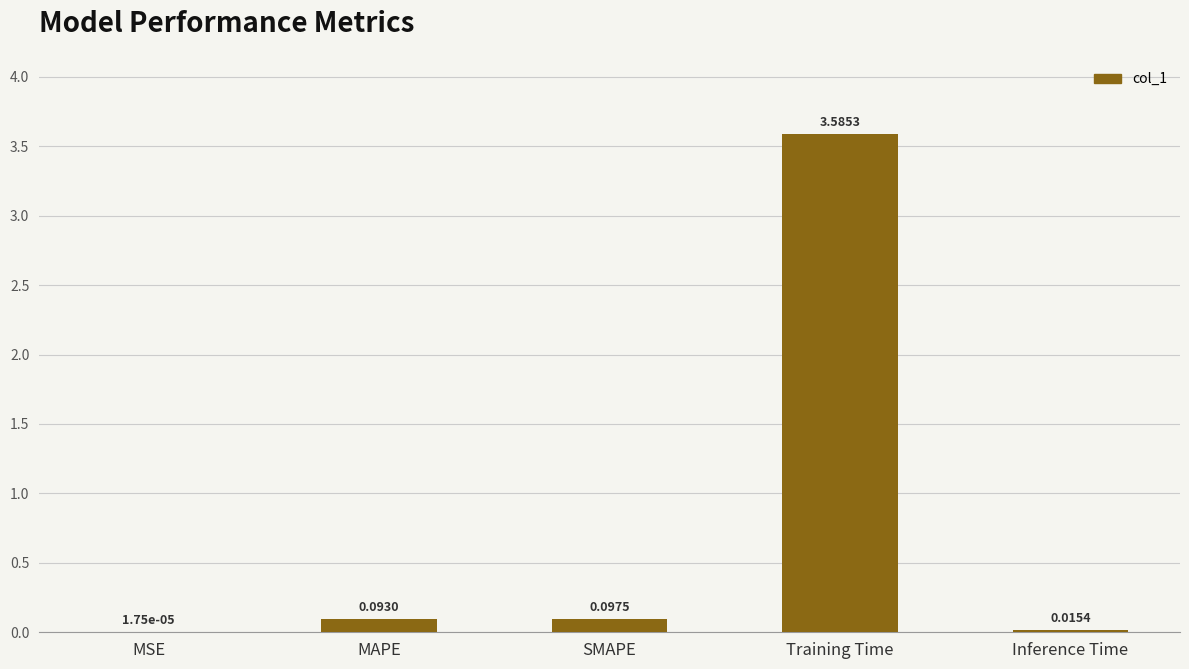

At which label is the value closest to 1?

SMAPE